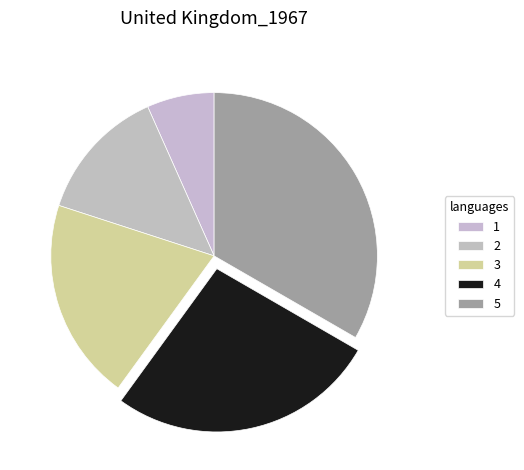

What is the smallest slice in the pie chart?

1